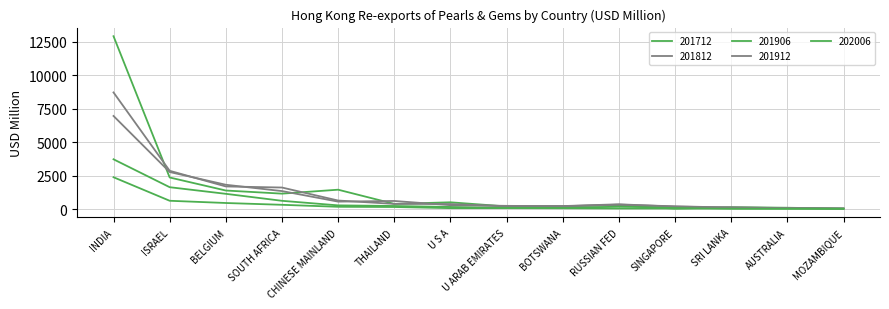

The 201912 series shows 296.9 at U S A. True or false?

True